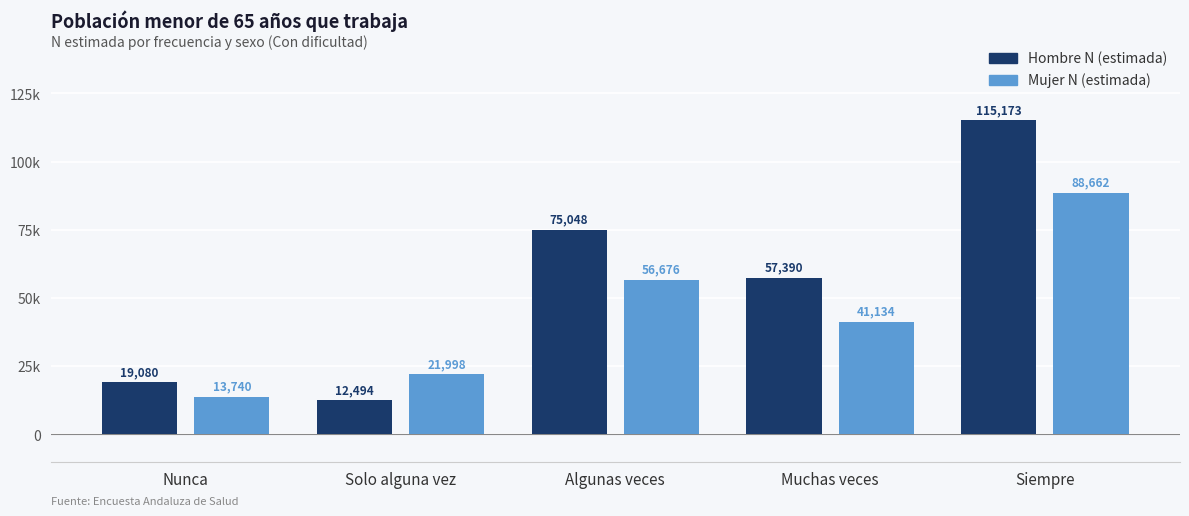

What is the label of the 4th bar from the right?

Solo alguna vez